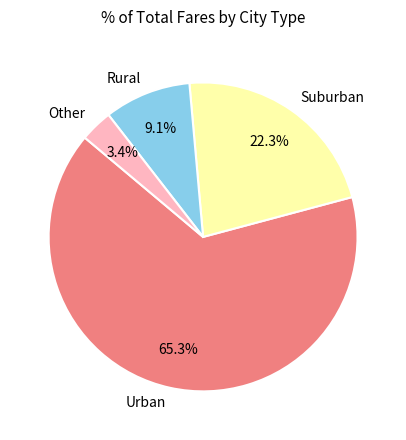

Which slice is the smallest?

Other